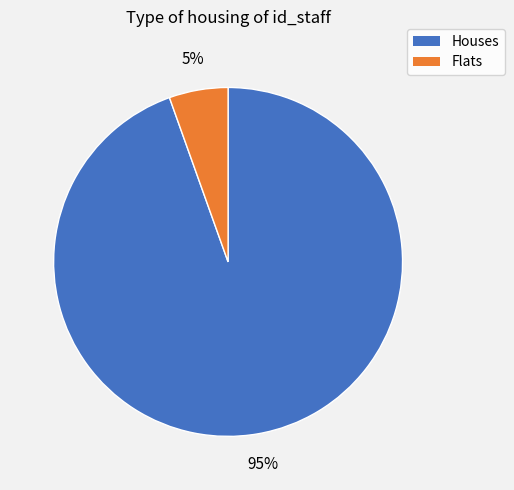

Is there a majority slice in this chart?

Yes